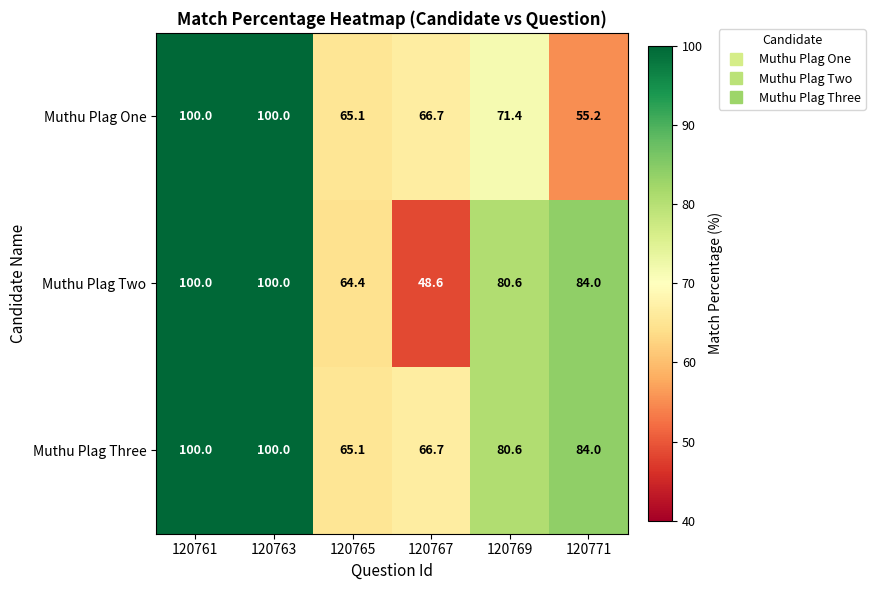

What is the difference between the maximum and minimum values in the Muthu Plag One series?

44.8